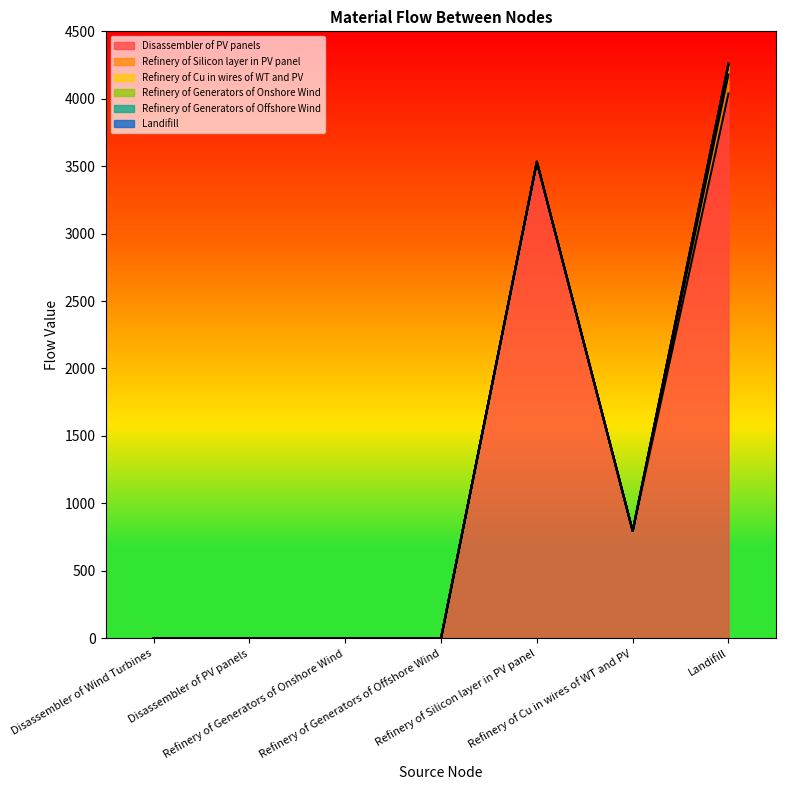

Does the chart display data point markers on the line(s)?

No